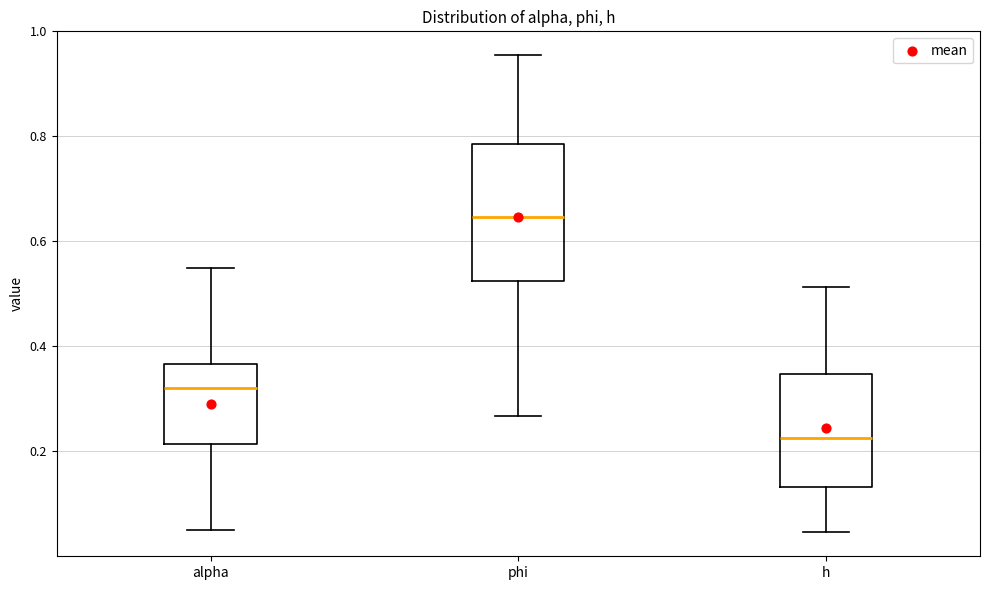

Reading left to right, read every box against the y-axis: the position of its median line, the range the box covers, and the ends of its whiskers. The values are not printed on the chart, so give them approximately, as read against the axis.

alpha: median 0.32, box 0.22 to 0.36, whiskers 0.06 to 0.56
phi: median 0.64, box 0.52 to 0.78, whiskers 0.26 to 0.96
h: median 0.22, box 0.14 to 0.34, whiskers 0.04 to 0.52